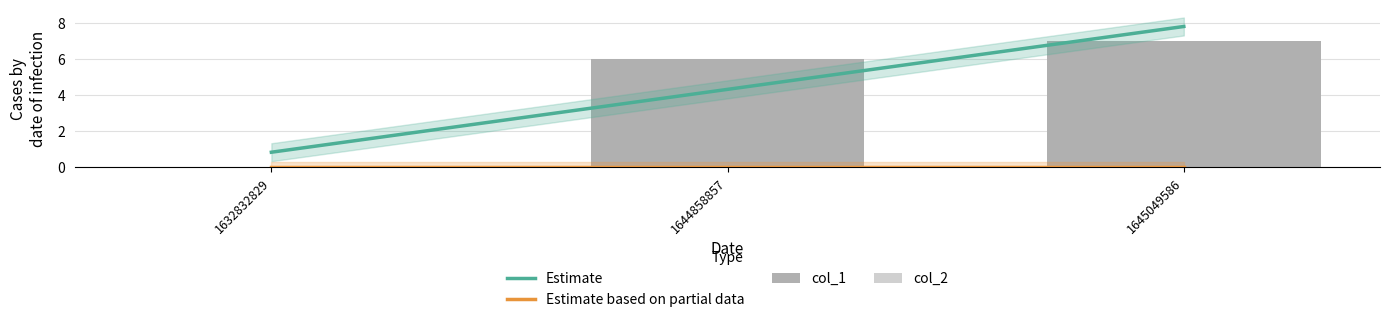

The chart shows a value of 7 at 1645049586. True or false?

True